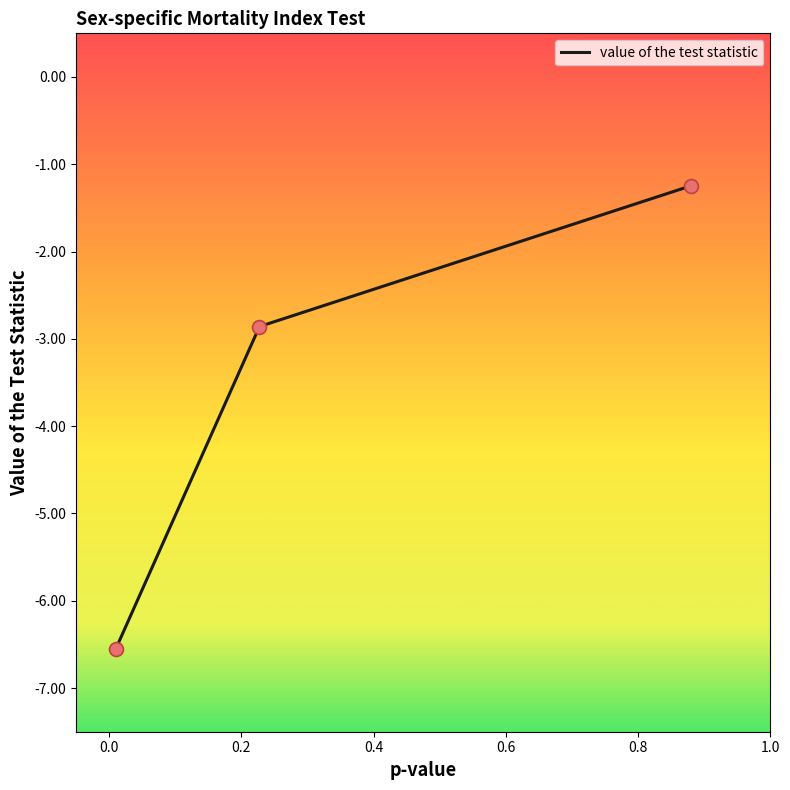

What is the difference between the second highest and minimum values?

3.7